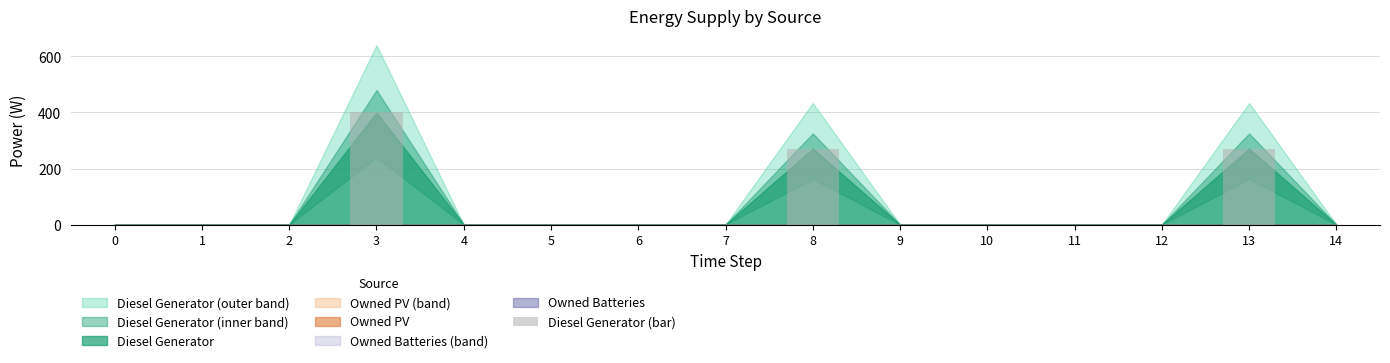

True or false: the data shows 240 at 6.

False